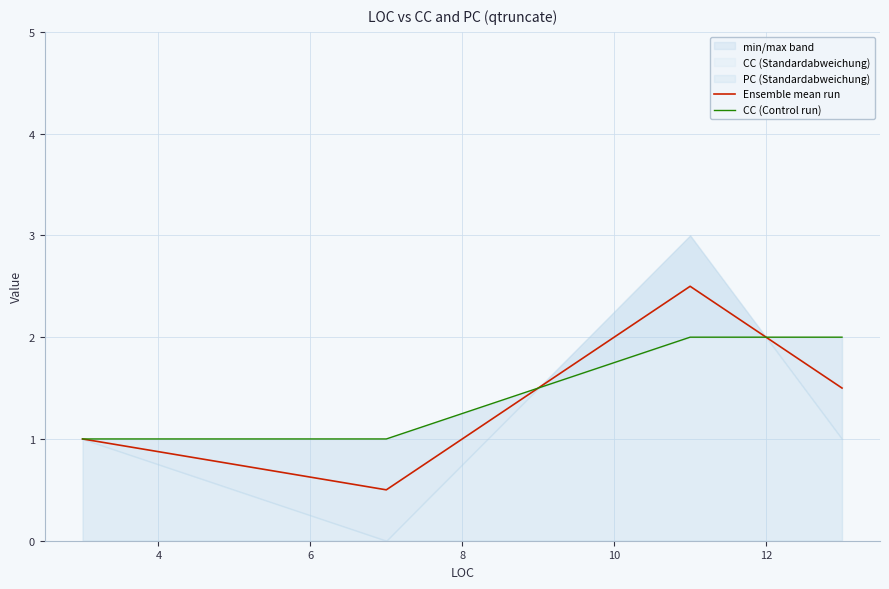

How many data points in Ensemble mean run are less than 1?

1